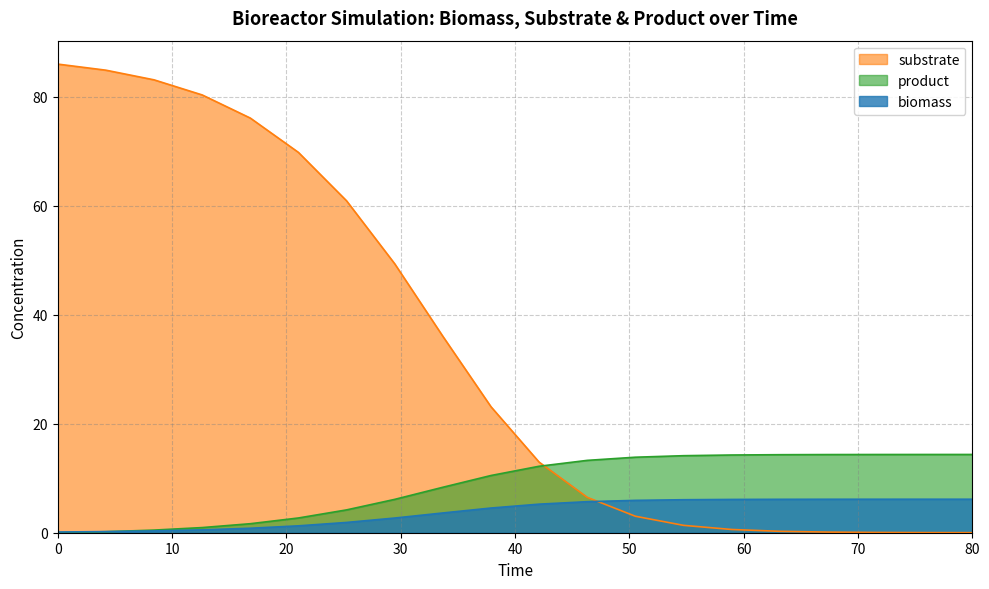

Rank the series by their average value, from highest to lowest.

substrate, product, biomass